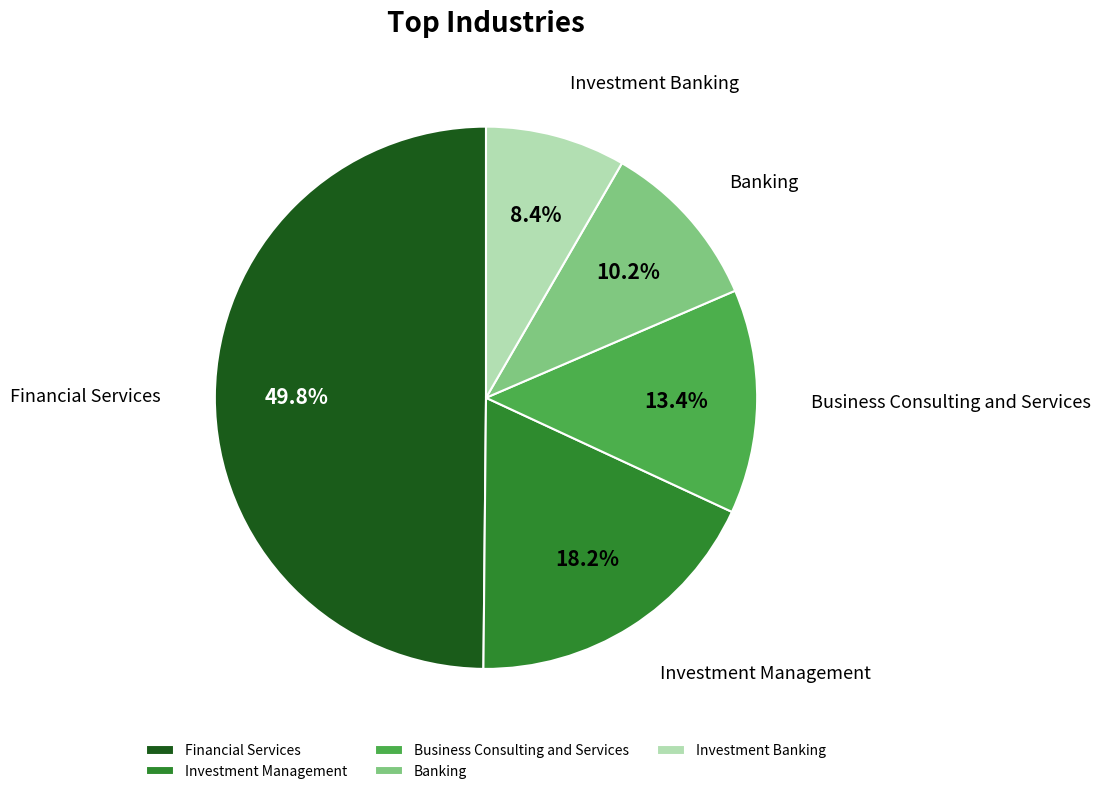

To the nearest percent, what is the average slice percentage?

20%